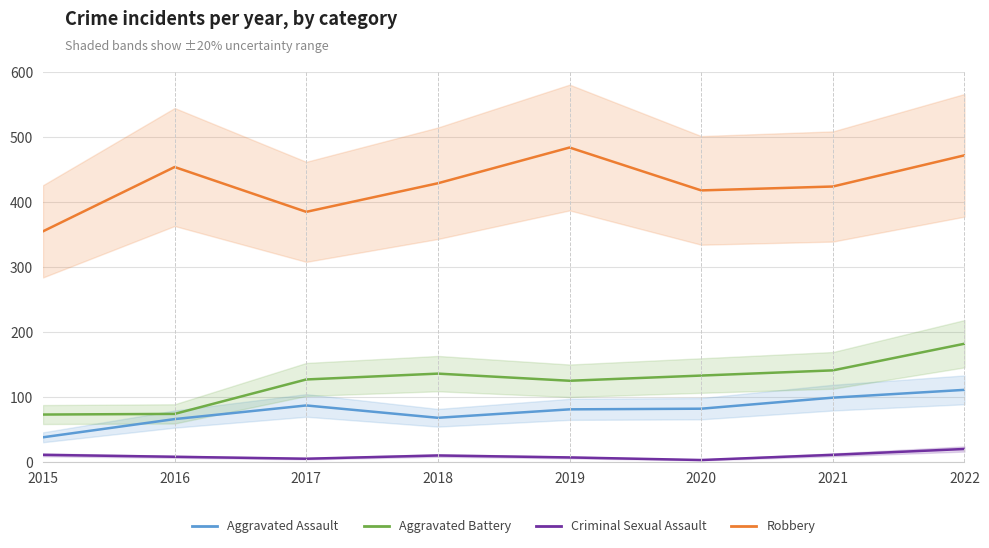

What are all the series names shown in the legend?

Aggravated Assault, Aggravated Battery, Criminal Sexual Assault, Robbery